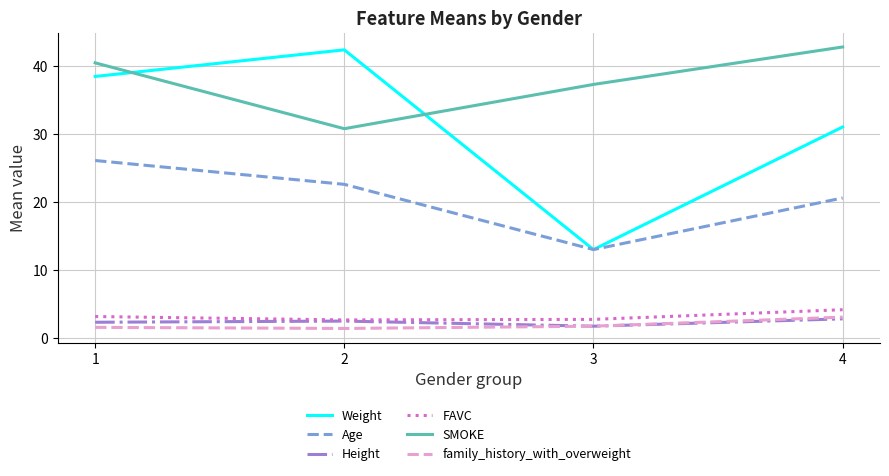

List the labels in order of Weight value, smallest first.

3, 4, 1, 2